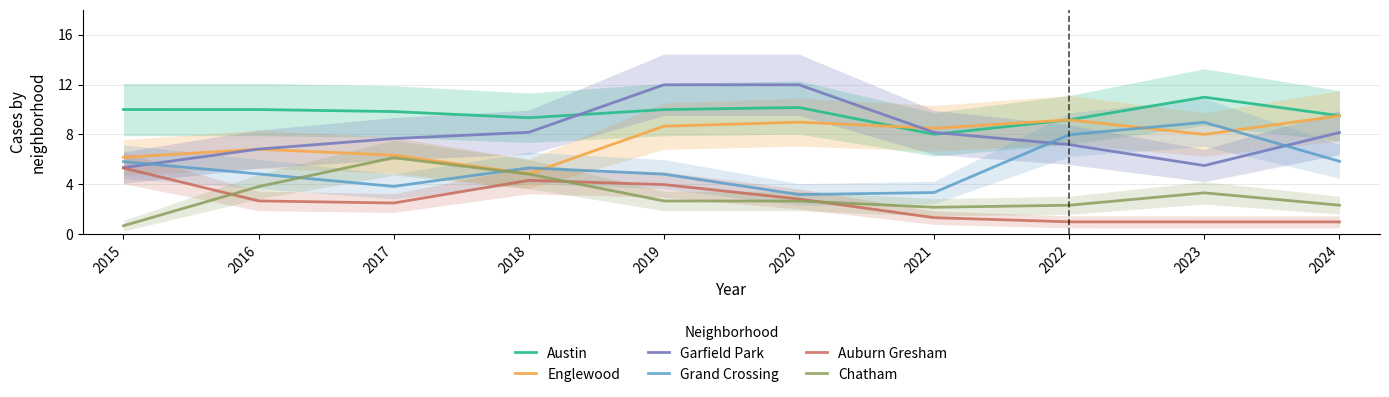

At which label does Chatham first exceed 2?

2016